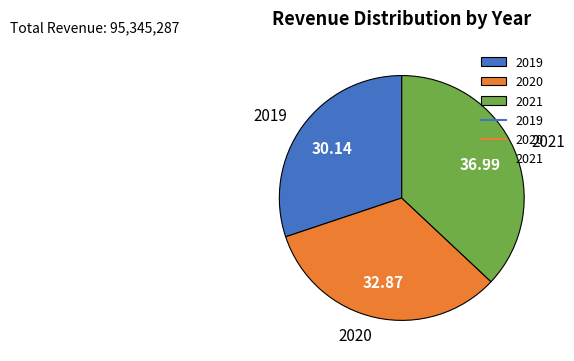

What is the ratio of the value at 2019 to the value at 2020?

0.9